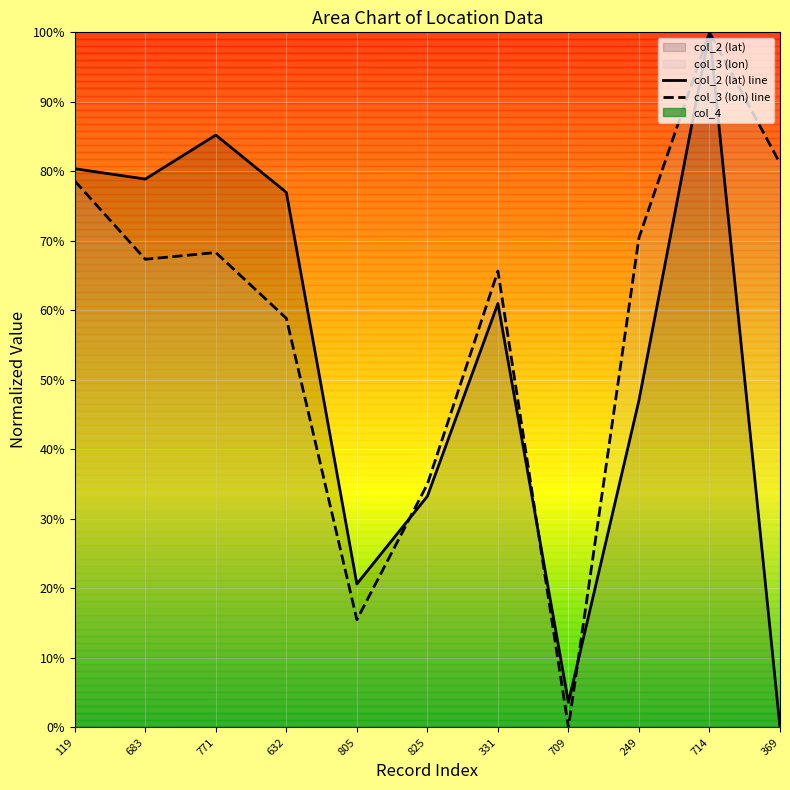

At 771, list the series in order from largest to smallest.

col_2 (lat) line, col_3 (lon) line